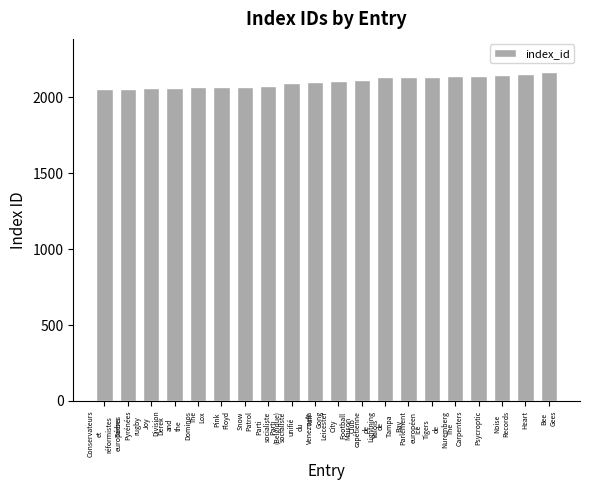

What is the minimum value shown in the chart?

2054